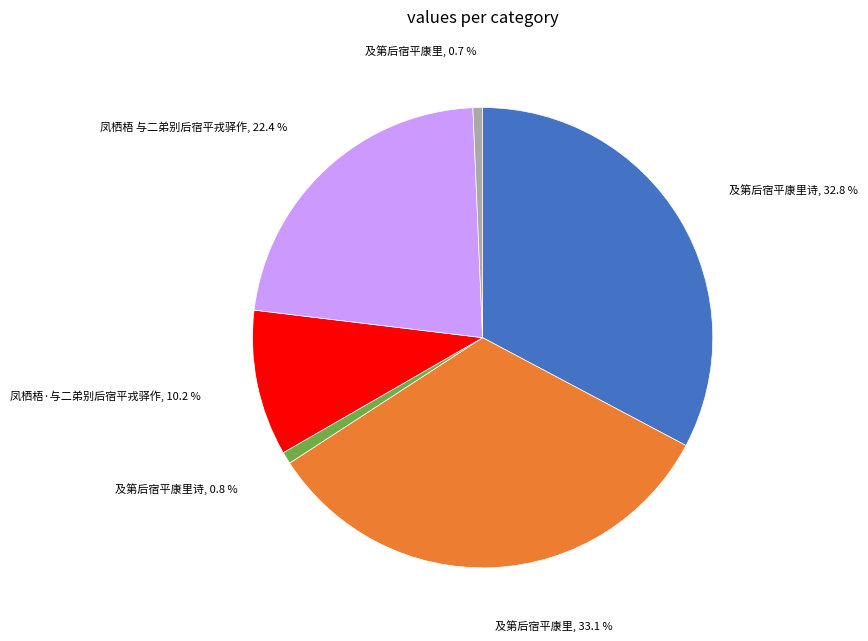

Is there a majority slice in this chart?

No